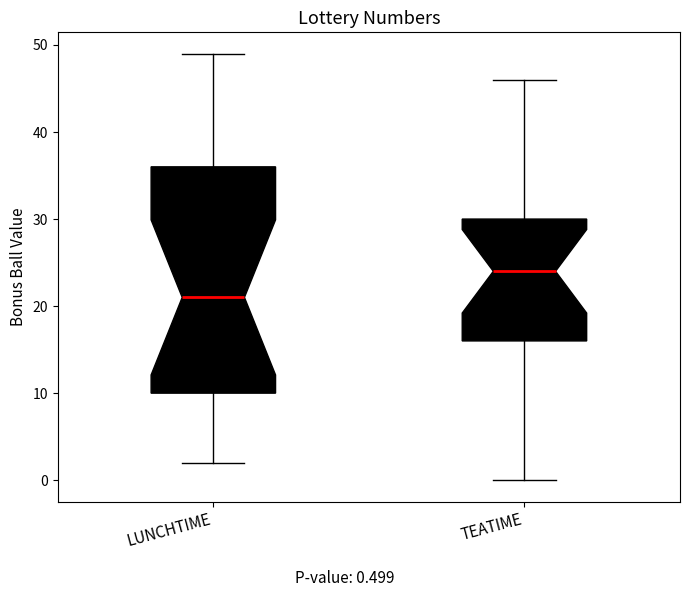

Reading left to right, transcribe this box plot: for each box, give where its median line is, the range the box spans, and where its two whiskers end, as read against the y-axis. The values are not printed on the chart, so give them approximately, as read against the axis.

LUNCHTIME: median 21, box 10 to 36, whiskers 2 to 49
TEATIME: median 24, box 16 to 30, whiskers 0 to 46